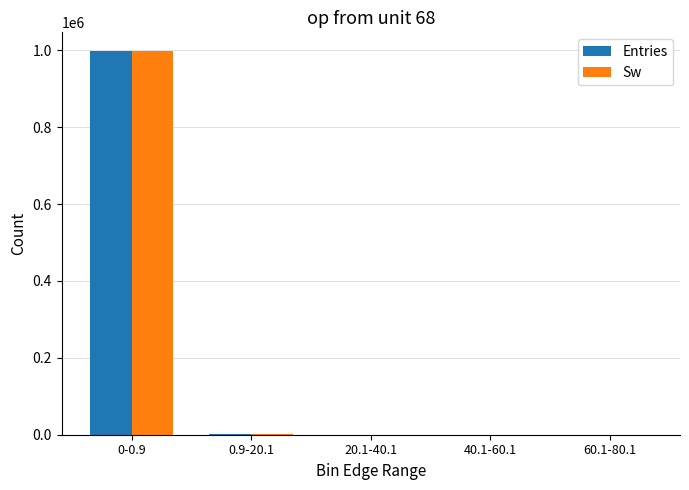

What is the greatest value displayed?

997114